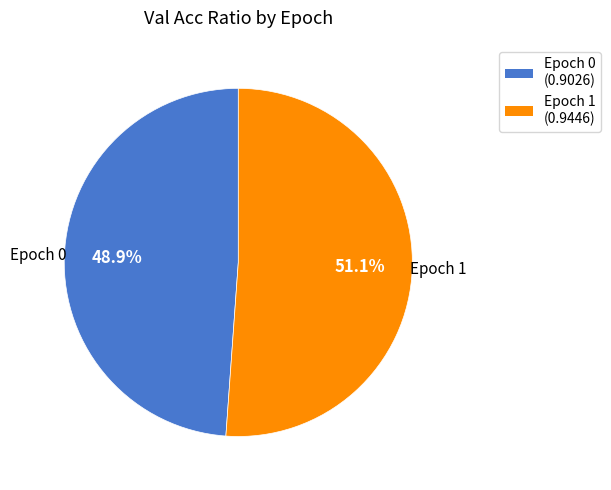

Rank the categories by value from lowest to highest.

Epoch 0, Epoch 1